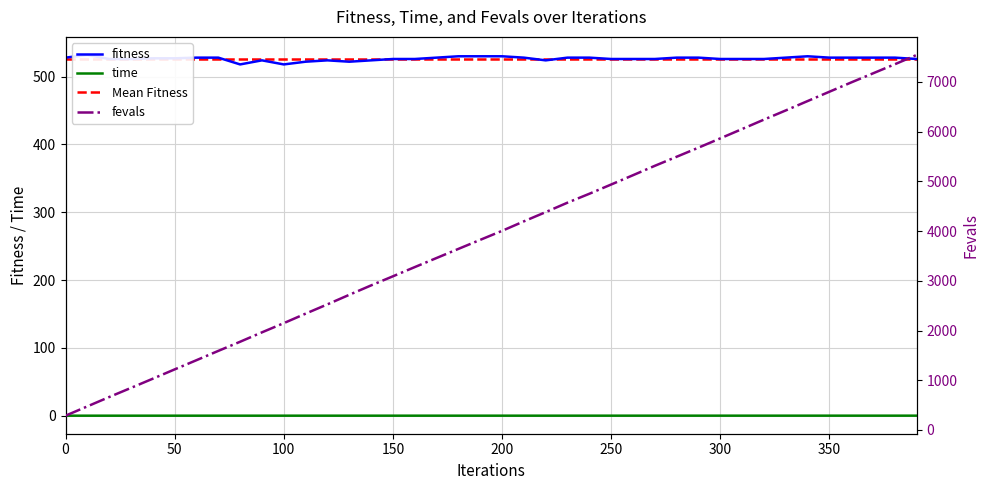

At 50, list the series in order from smallest to largest.

time, fevals, fitness